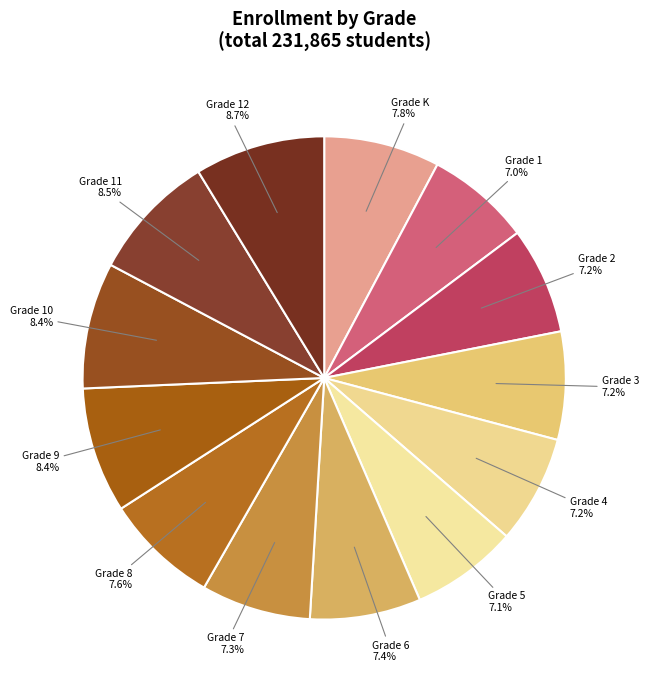

Do Grade 9 and Grade 6 together represent more than half of the pie?

No